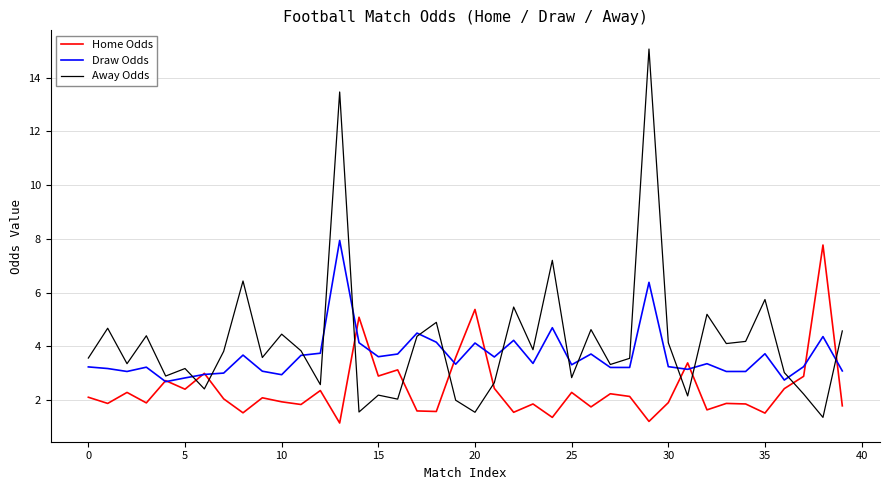

True or false: Away Odds and Home Odds cross at least once.

True